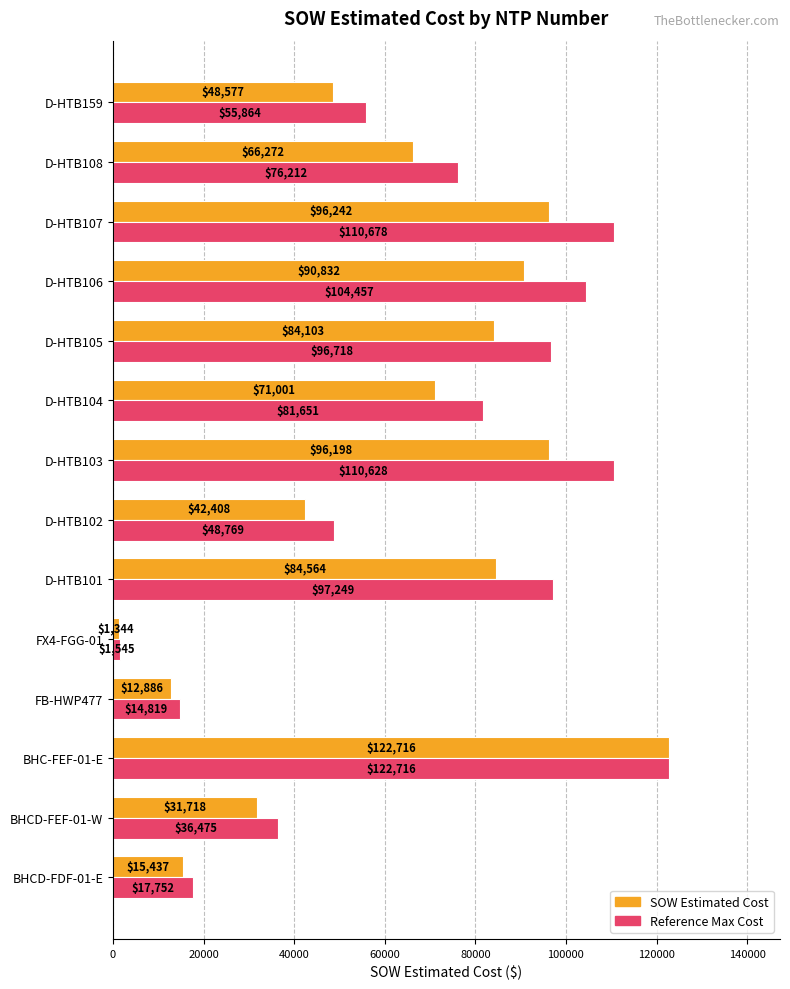

At which category does the chart reach its minimum across all series?

FX4-FGG-01